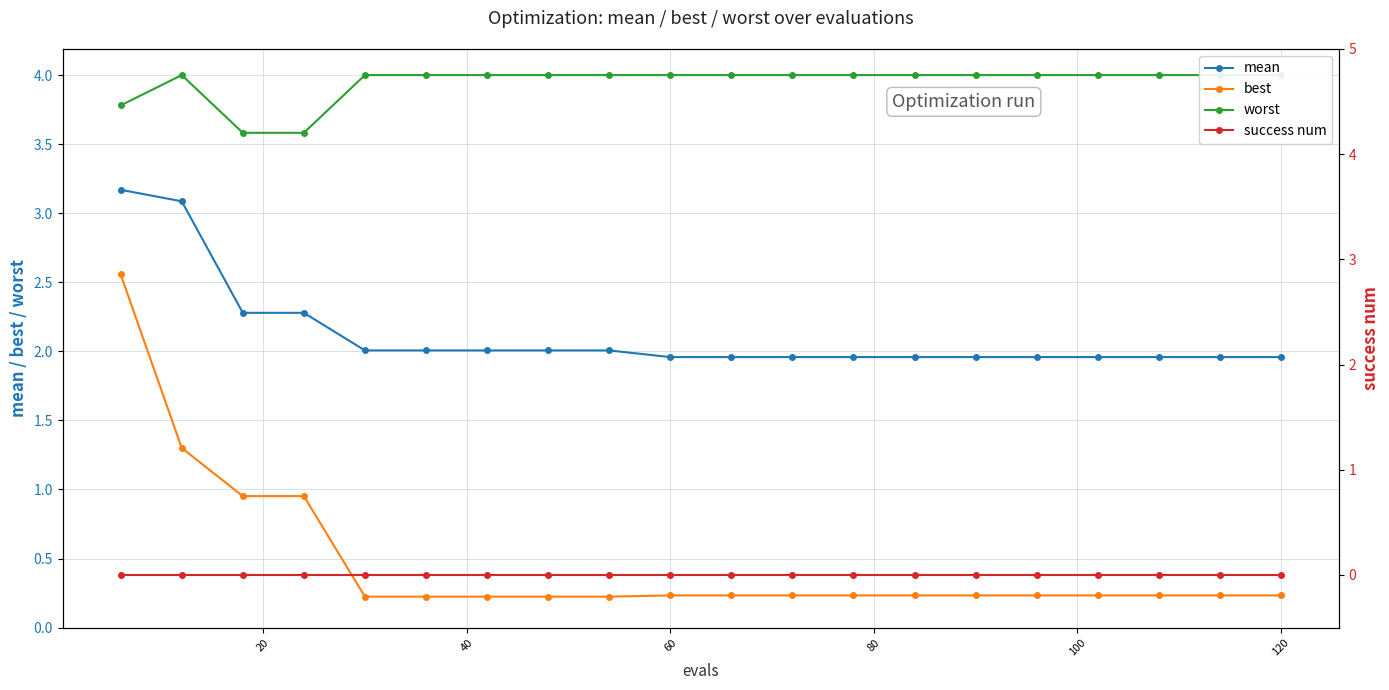

The mean series shows 3.2 at 120. True or false?

False